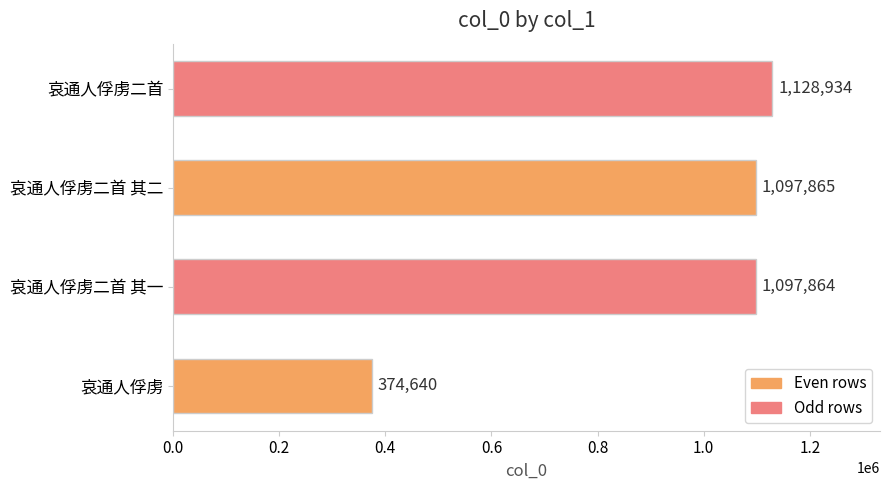

List the labels in order of value, largest first.

哀通人俘虏二首, 哀通人俘虏二首 其二, 哀通人俘虏二首 其一, 哀通人俘虏